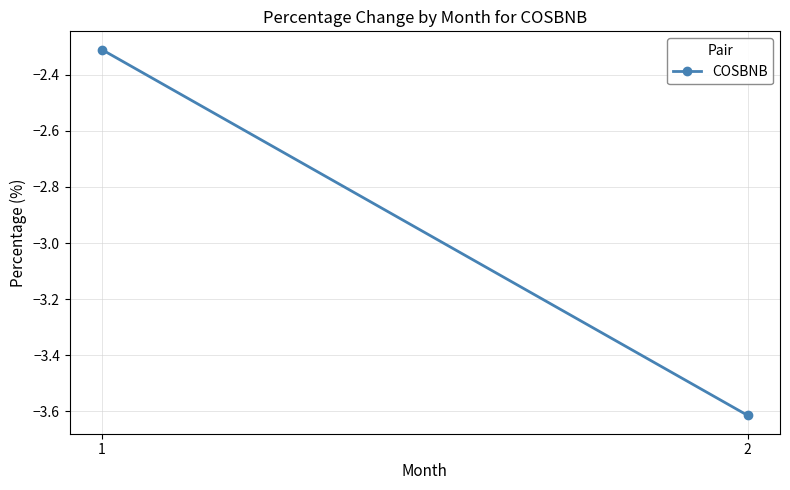

Rank the categories by value from lowest to highest.

2, 1